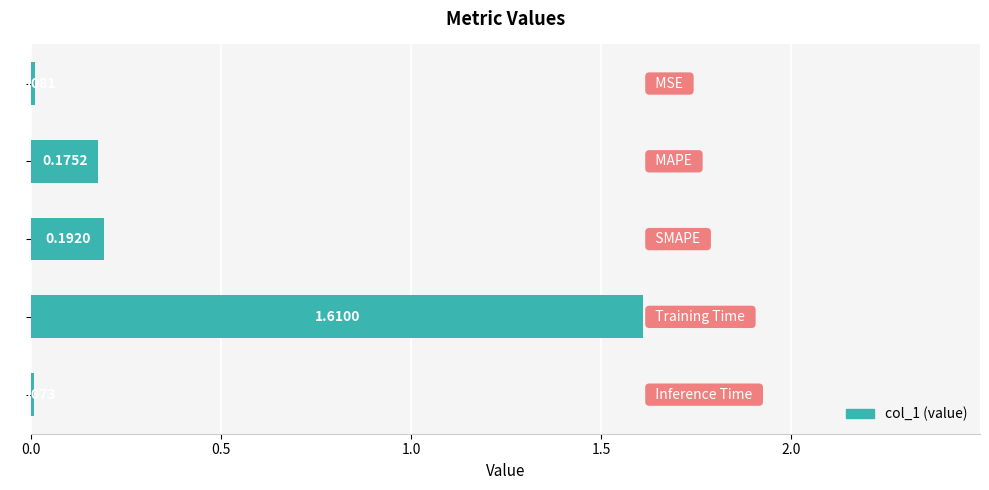

What is the sum of all values?

2.0